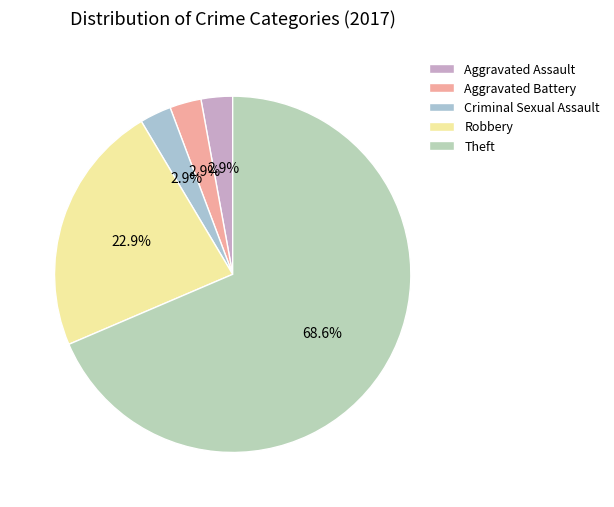

Count the number of slices in the pie.

5